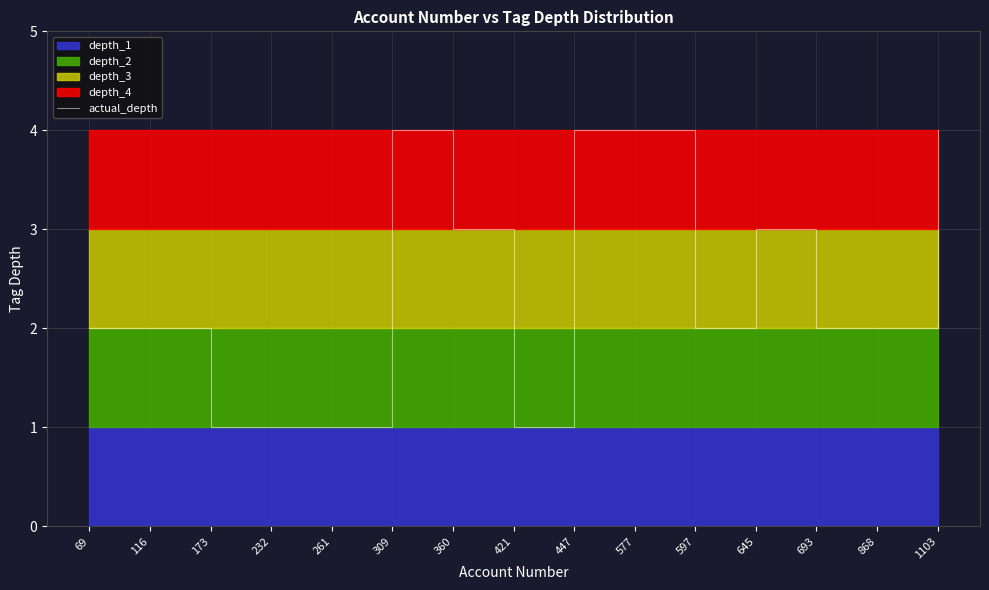

What is the value of the 6th point from the left?

4